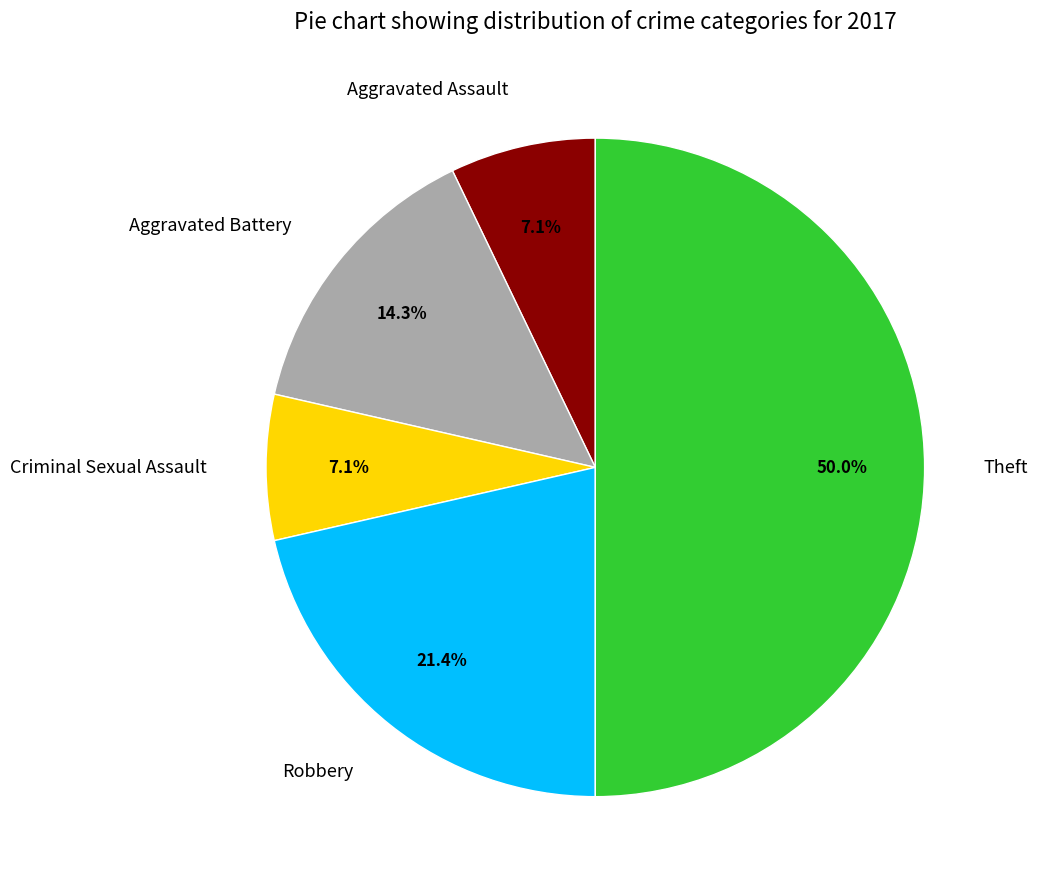

To the nearest percent, what is the difference between the largest and smallest slice percentages?

43%